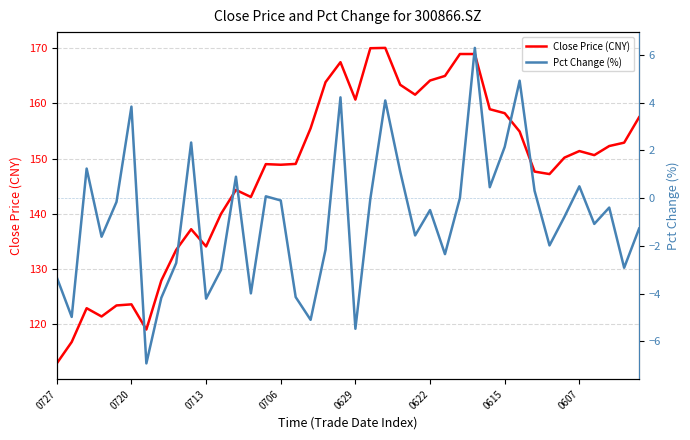

Reading left to right, list all the values displayed in this chart.

Close Price (CNY): 112.9	116.8	122.9	121.4	123.4	123.6	119.0	127.9	133.5	137.2	134.1	140.0	144.3	143.1	149.0	148.9	149.0	155.5	163.8	167.5	160.7	170.0	170.1	163.4	161.6	164.2	165.0	168.9	168.9	158.9	158.2	154.9	147.7	147.2	150.2	151.4	150.6	152.3	152.9	157.5
Pct Change (%): -3.3	-5.0	1.2	-1.6	-0.2	3.8	-6.9	-4.2	-2.7	2.3	-4.2	-3.0	0.9	-4.0	0.1	-0.1	-4.1	-5.1	-2.2	4.2	-5.5	-0.0	4.1	1.1	-1.6	-0.5	-2.3	0.0	6.3	0.5	2.1	4.9	0.3	-2.0	-0.8	0.5	-1.1	-0.4	-2.9	-1.3